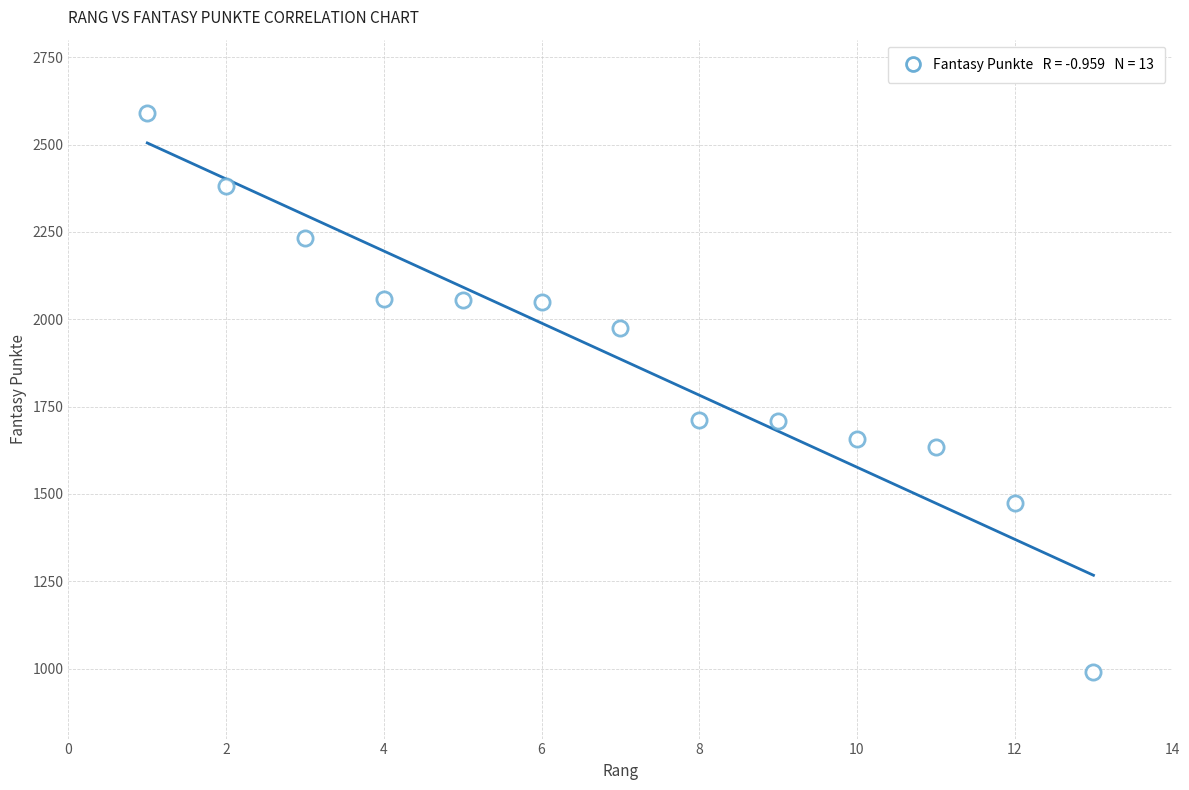

What is the range of X values (max minus min)?

12